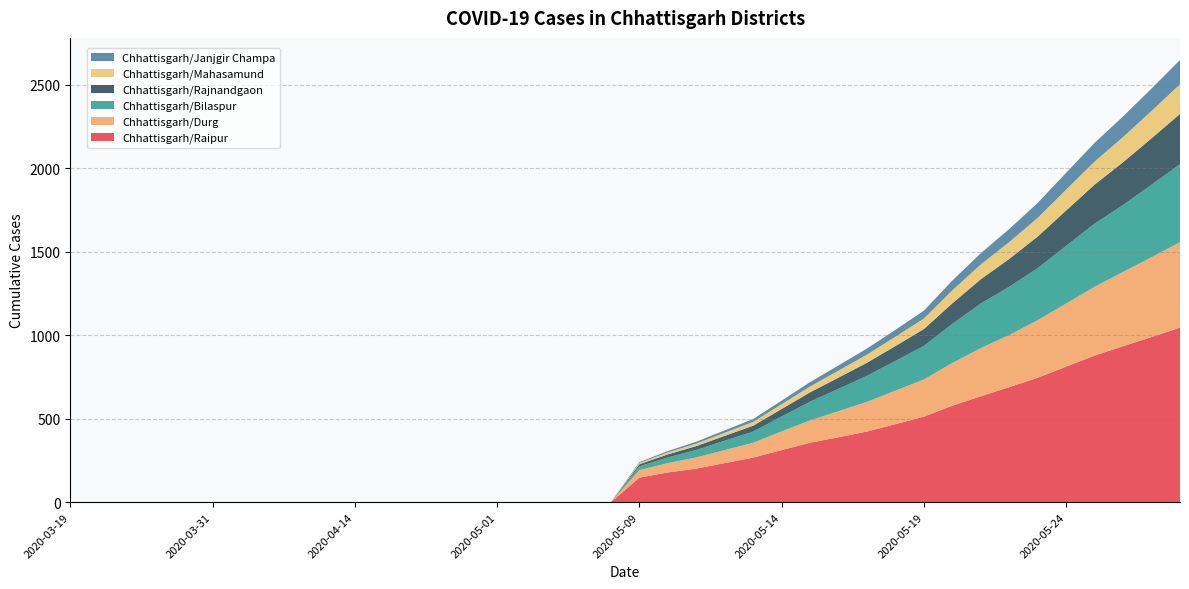

Reading right to left, list all the values displayed in this chart.

Chhattisgarh/Raipur: 2020-05-28=1045	2020-05-27=989	2020-05-26=934	2020-05-25=878	2020-05-24=812	2020-05-23=745	2020-05-22=689	2020-05-21=634	2020-05-20=578	2020-05-19=512	2020-05-18=467	2020-05-17=423	2020-05-16=389	2020-05-15=356	2020-05-14=312	2020-05-13=267	2020-05-12=234	2020-05-11=201	2020-05-10=178	2020-05-09=147	2020-05-08=0	2020-05-05=0	2020-05-04=0	2020-05-03=0	2020-05-01=0	2020-04-30=0	2020-04-28=0	2020-04-25=0	2020-04-16=0	2020-04-14=0	2020-04-12=0	2020-04-11=0	2020-04-09=0	2020-04-04=0	2020-03-31=0	2020-03-30=0	2020-03-28=0	2020-03-26=0	2020-03-25=0	2020-03-19=0
Chhattisgarh/Durg: 2020-05-28=512	2020-05-27=478	2020-05-26=445	2020-05-25=412	2020-05-24=378	2020-05-23=345	2020-05-22=312	2020-05-21=289	2020-05-20=256	2020-05-19=223	2020-05-18=201	2020-05-17=178	2020-05-16=156	2020-05-15=134	2020-05-14=112	2020-05-13=89	2020-05-12=78	2020-05-11=67	2020-05-10=56	2020-05-09=45	2020-05-08=0	2020-05-05=0	2020-05-04=0	2020-05-03=0	2020-05-01=0	2020-04-30=0	2020-04-28=0	2020-04-25=0	2020-04-16=0	2020-04-14=0	2020-04-12=0	2020-04-11=0	2020-04-09=0	2020-04-04=0	2020-03-31=0	2020-03-30=0	2020-03-28=0	2020-03-26=0	2020-03-25=0	2020-03-19=0
Chhattisgarh/Bilaspur: 2020-05-28=467	2020-05-27=434	2020-05-26=401	2020-05-25=378	2020-05-24=345	2020-05-23=312	2020-05-22=289	2020-05-21=267	2020-05-20=234	2020-05-19=201	2020-05-18=178	2020-05-17=156	2020-05-16=134	2020-05-15=112	2020-05-14=89	2020-05-13=67	2020-05-12=56	2020-05-11=45	2020-05-10=34	2020-05-09=23	2020-05-08=0	2020-05-05=0	2020-05-04=0	2020-05-03=0	2020-05-01=0	2020-04-30=0	2020-04-28=0	2020-04-25=0	2020-04-16=0	2020-04-14=0	2020-04-12=0	2020-04-11=0	2020-04-09=0	2020-04-04=0	2020-03-31=0	2020-03-30=0	2020-03-28=0	2020-03-26=0	2020-03-25=0	2020-03-19=0
Chhattisgarh/Rajnandgaon: 2020-05-28=301	2020-05-27=278	2020-05-26=256	2020-05-25=234	2020-05-24=212	2020-05-23=189	2020-05-22=167	2020-05-21=145	2020-05-20=123	2020-05-19=101	2020-05-18=89	2020-05-17=78	2020-05-16=67	2020-05-15=56	2020-05-14=45	2020-05-13=35	2020-05-12=29	2020-05-11=23	2020-05-10=18	2020-05-09=12	2020-05-08=0	2020-05-05=0	2020-05-04=0	2020-05-03=0	2020-05-01=0	2020-04-30=0	2020-04-28=0	2020-04-25=0	2020-04-16=0	2020-04-14=0	2020-04-12=0	2020-04-11=0	2020-04-09=0	2020-04-04=0	2020-03-31=0	2020-03-30=0	2020-03-28=0	2020-03-26=0	2020-03-25=0	2020-03-19=0
Chhattisgarh/Mahasamund: 2020-05-28=178	2020-05-27=164	2020-05-26=151	2020-05-25=138	2020-05-24=125	2020-05-23=112	2020-05-22=101	2020-05-21=89	2020-05-20=78	2020-05-19=63	2020-05-18=56	2020-05-17=49	2020-05-16=42	2020-05-15=35	2020-05-14=29	2020-05-13=23	2020-05-12=19	2020-05-11=15	2020-05-10=12	2020-05-09=8	2020-05-08=0	2020-05-05=0	2020-05-04=0	2020-05-03=0	2020-05-01=0	2020-04-30=0	2020-04-28=0	2020-04-25=0	2020-04-16=0	2020-04-14=0	2020-04-12=0	2020-04-11=0	2020-04-09=0	2020-04-04=0	2020-03-31=0	2020-03-30=0	2020-03-28=0	2020-03-26=0	2020-03-25=0	2020-03-19=0
Chhattisgarh/Janjgir Champa: 2020-05-28=145	2020-05-27=134	2020-05-26=123	2020-05-25=112	2020-05-24=101	2020-05-23=89	2020-05-22=78	2020-05-21=67	2020-05-20=58	2020-05-19=47	2020-05-18=41	2020-05-17=36	2020-05-16=31	2020-05-15=26	2020-05-14=21	2020-05-13=17	2020-05-12=14	2020-05-11=11	2020-05-10=8	2020-05-09=5	2020-05-08=0	2020-05-05=0	2020-05-04=0	2020-05-03=0	2020-05-01=0	2020-04-30=0	2020-04-28=0	2020-04-25=0	2020-04-16=0	2020-04-14=0	2020-04-12=0	2020-04-11=0	2020-04-09=0	2020-04-04=0	2020-03-31=0	2020-03-30=0	2020-03-28=0	2020-03-26=0	2020-03-25=0	2020-03-19=0